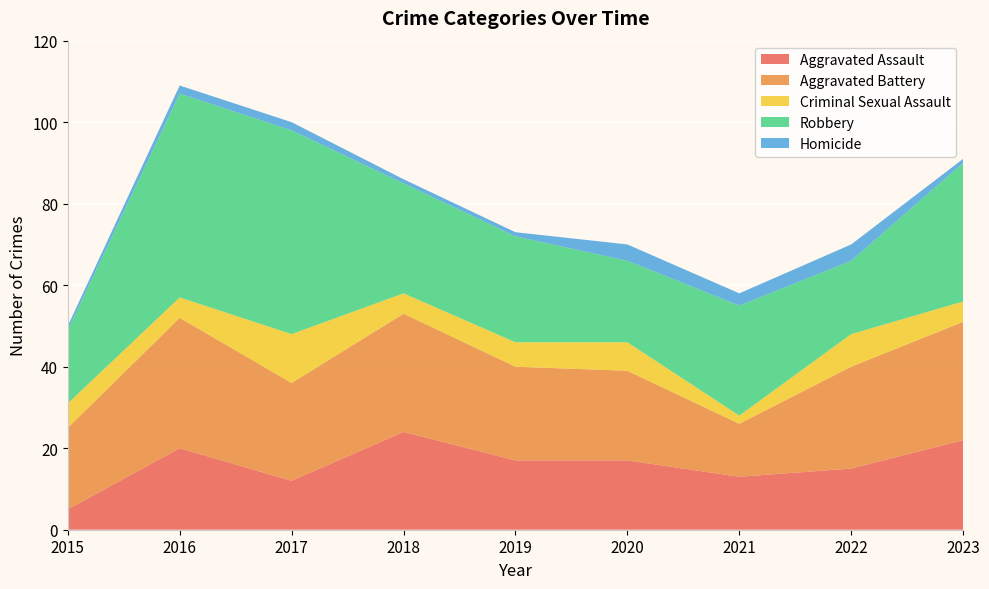

Reading left to right, extract all data points from this chart.

Aggravated Assault: 5	20	12	24	17	17	13	15	22
Aggravated Battery: 20	32	24	29	23	22	13	25	29
Criminal Sexual Assault: 6	5	12	5	6	7	2	8	5
Robbery: 18	50	50	27	26	20	27	18	34
Homicide: 1	2	2	1	1	4	3	4	1